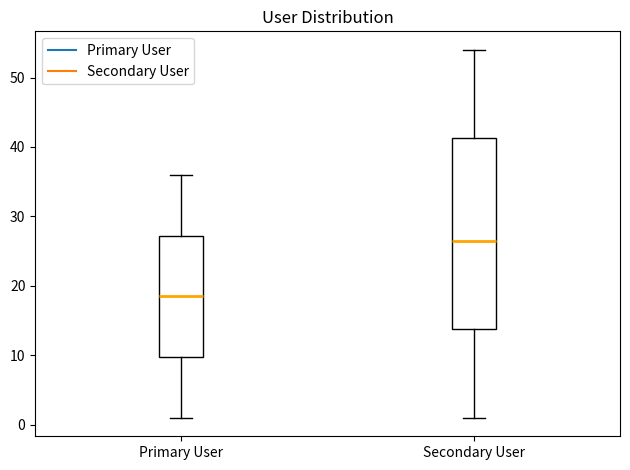

Reading left to right, transcribe this box plot: for each box, give where its median line is, the range the box spans, and where its two whiskers end, as read against the y-axis. The values are not printed on the chart, so give them approximately, as read against the axis.

Primary User: median 19, box 10 to 27, whiskers 1 to 36
Secondary User: median 27, box 14 to 41, whiskers 1 to 54